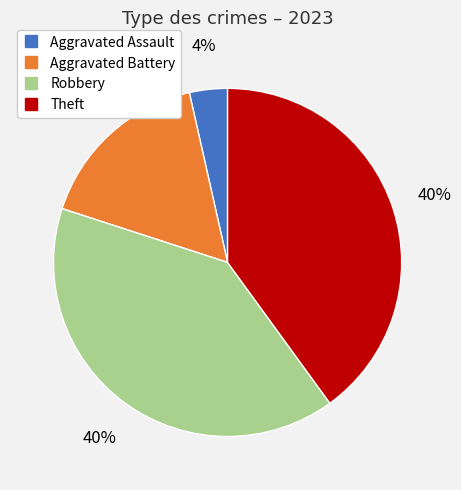

To the nearest percent, what percentage of the pie is Aggravated Assault?

4%